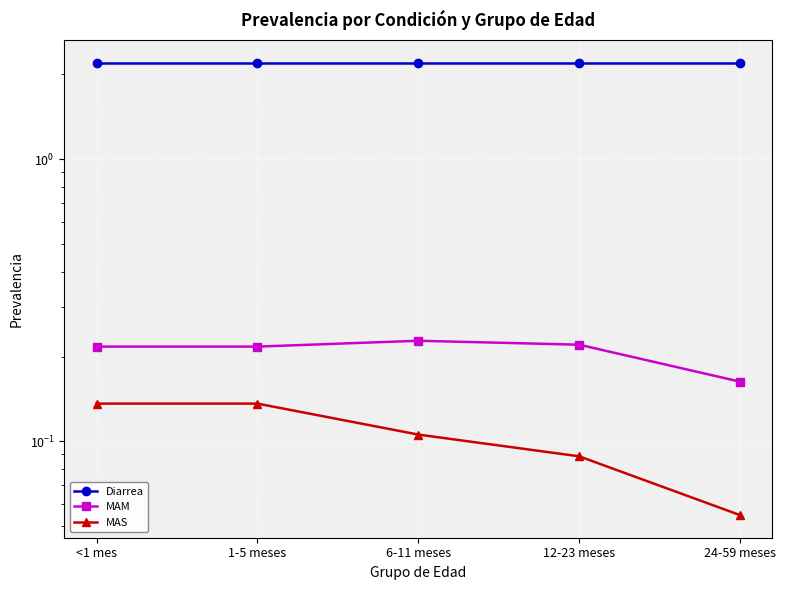

What is the label of the 5th point from the left?

24-59 meses